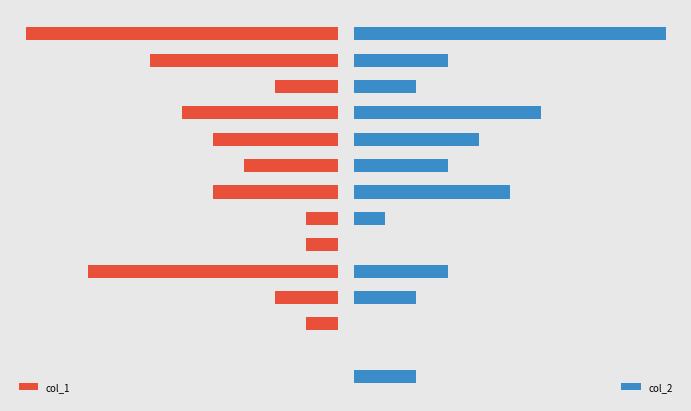

The value of col_2 at 4 is 2.9. True or false?

False